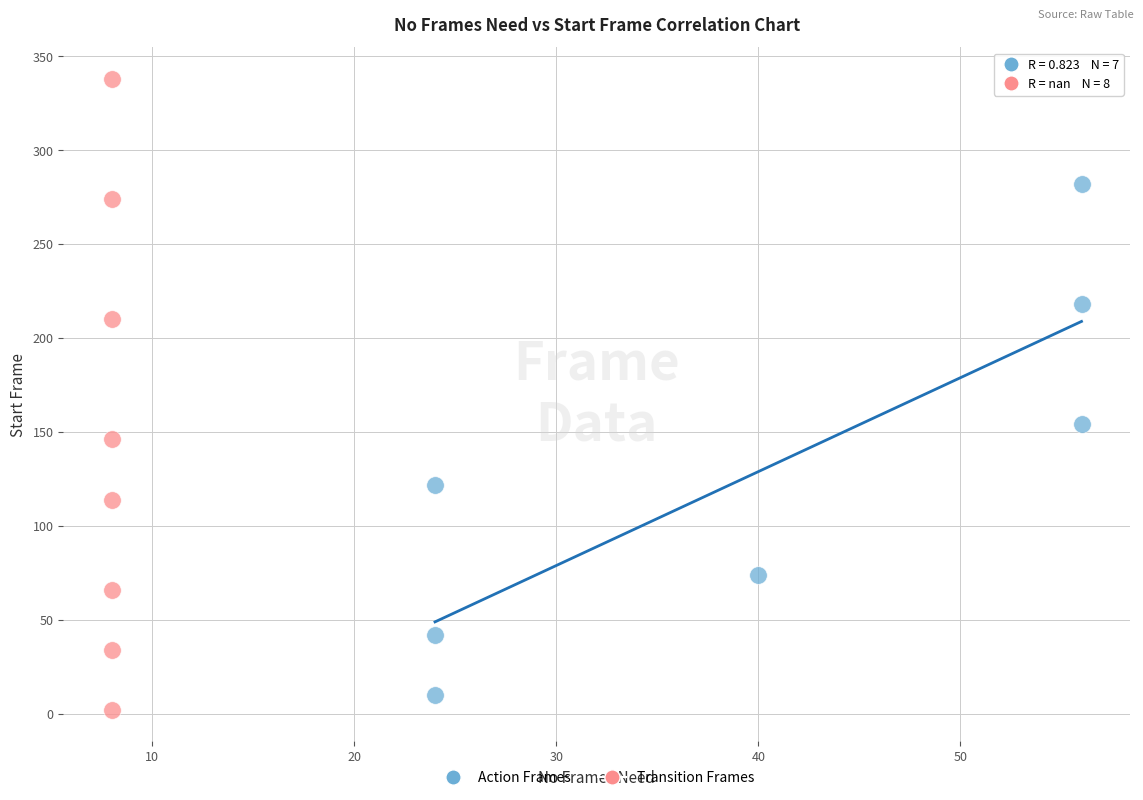

Which series contains the highest Y value?

Transition Frames